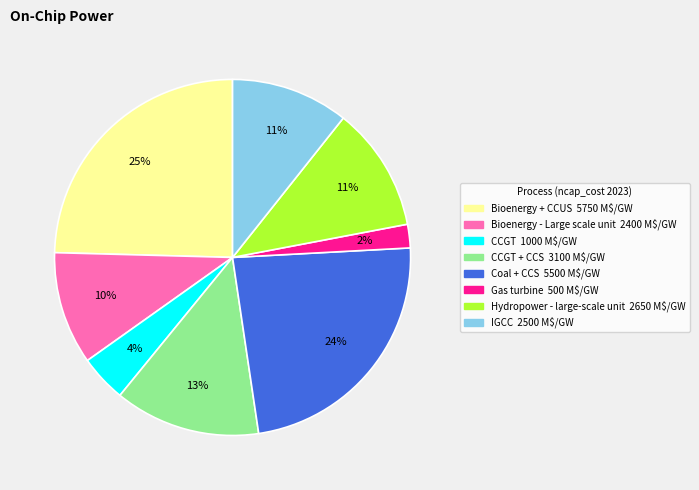

Does any single category account for the majority?

No